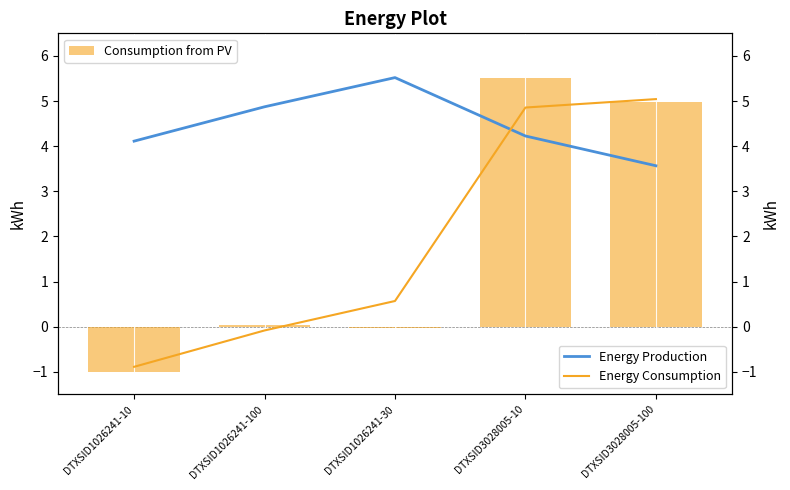

How many data points in Energy Production are above 4?

4